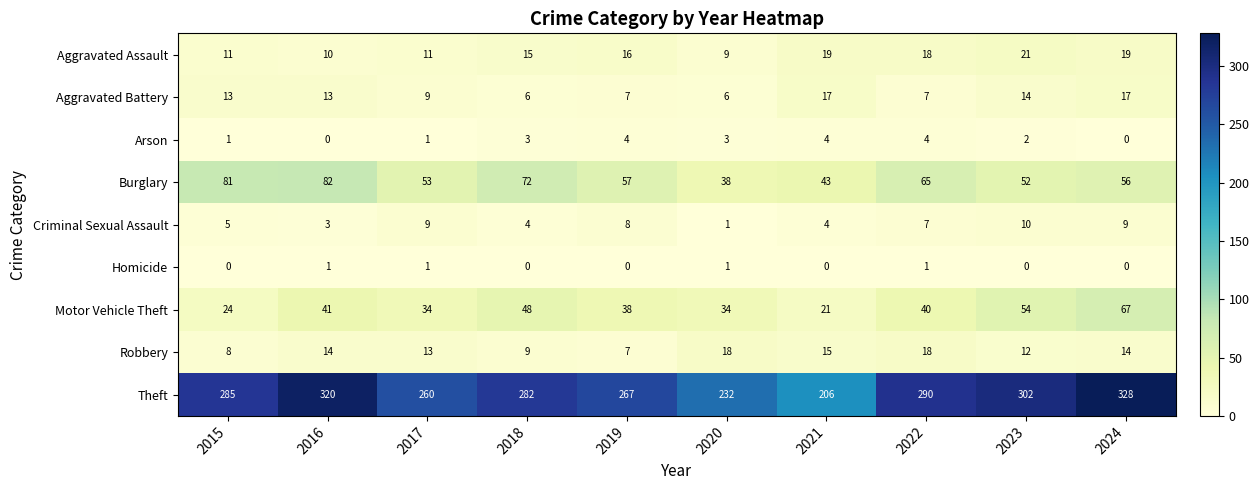

Which series changed the most between 2016 and 2020?

Theft